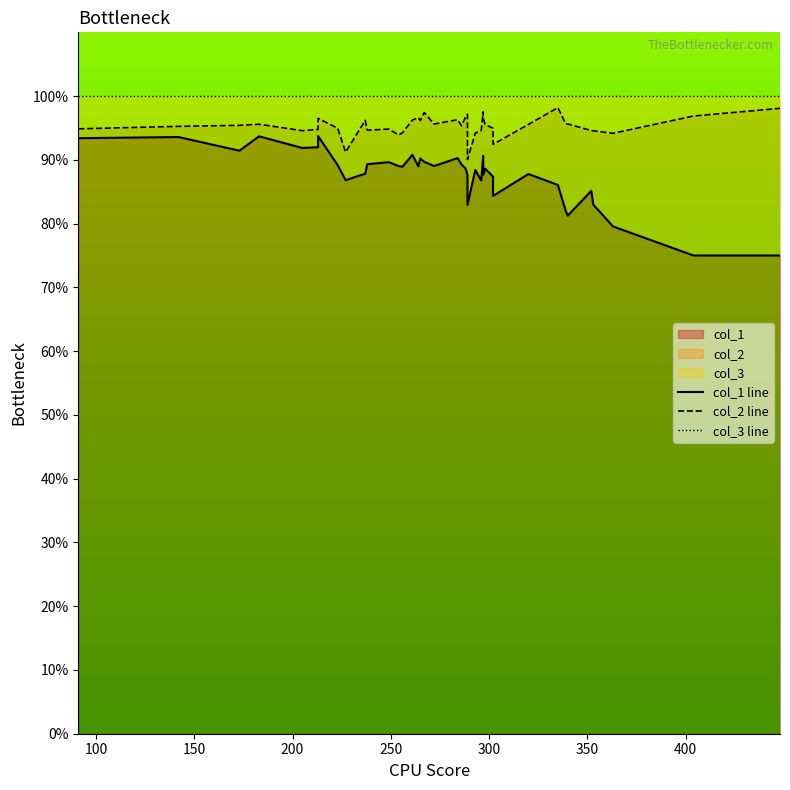

At how many categories does at least one series exceed 76?

40